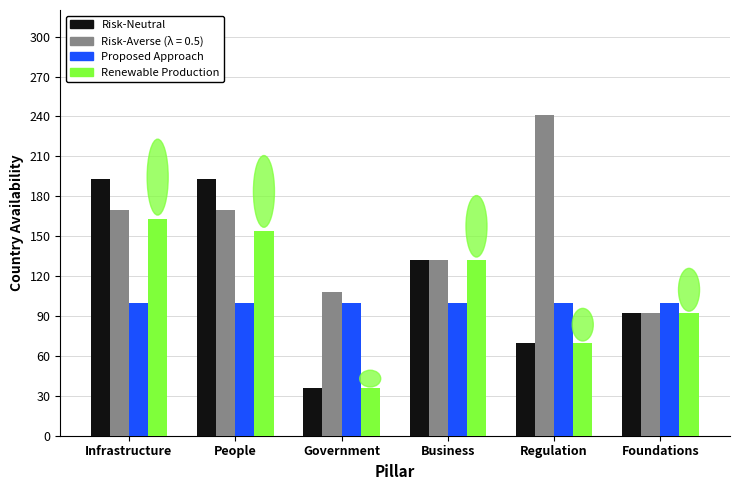

What is the difference between the Risk-Neutral values at Foundations and Infrastructure?

101